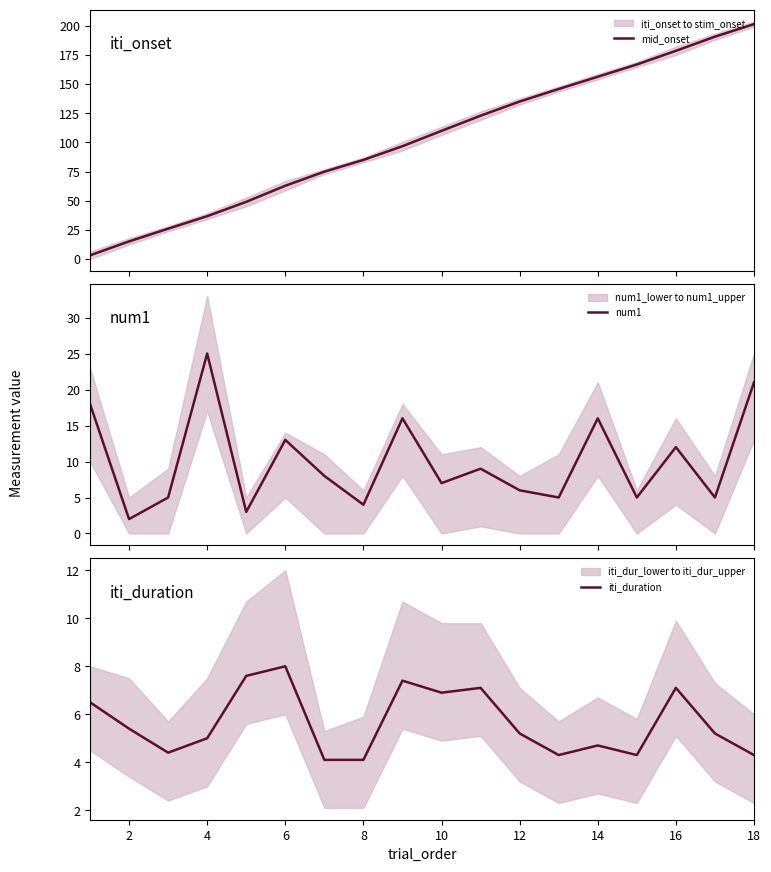

What is the maximum value for num1?

25